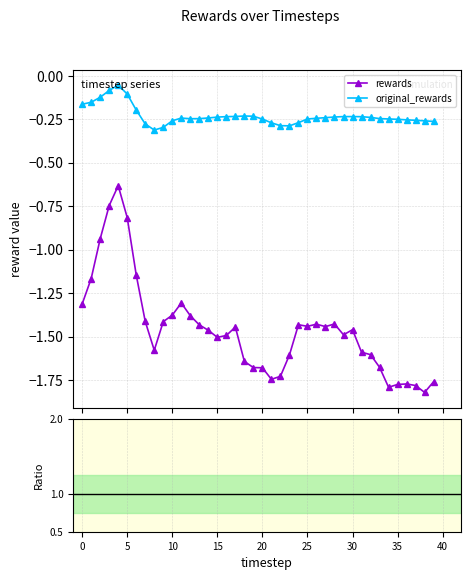

True or false: original_rewards and rewards intersect in this chart.

False